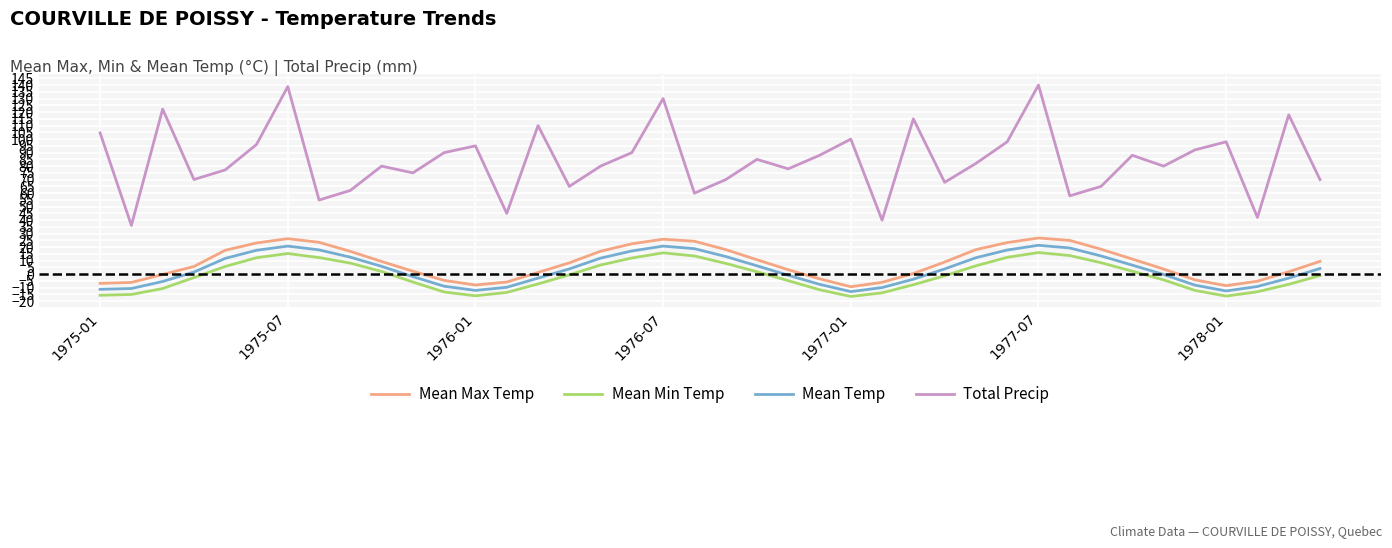

True or false: Mean Max Temp and Total Precip intersect in this chart.

False